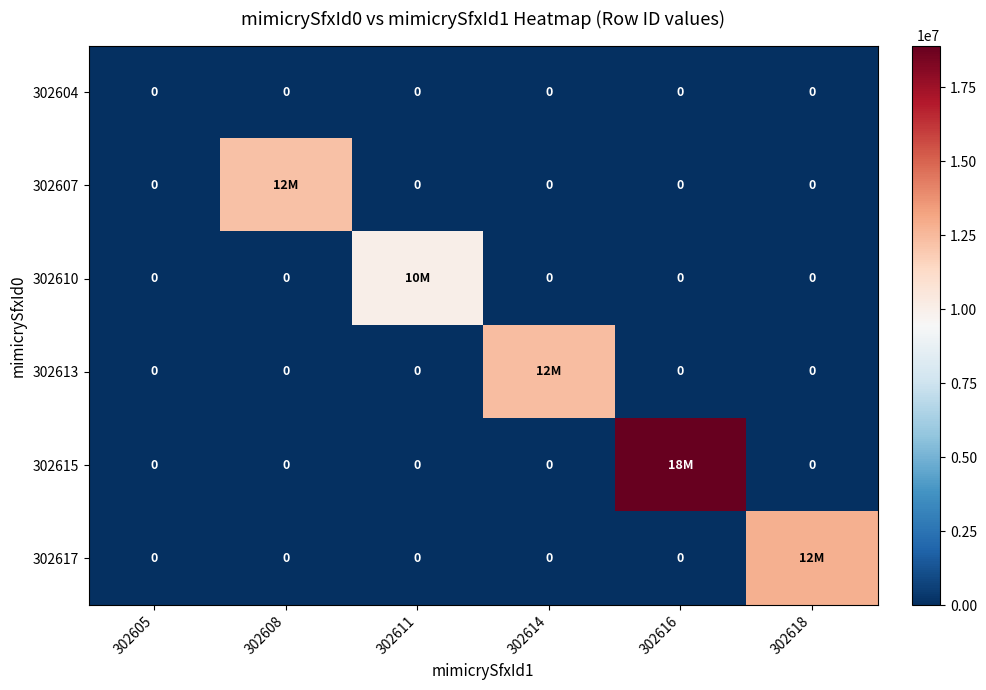

How many data points does each series have?

6